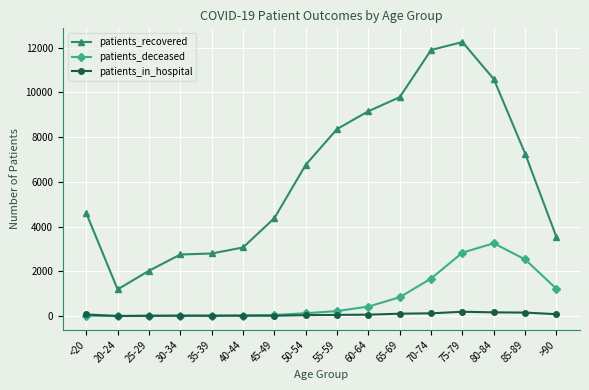

What is the sum of all patients_deceased values?

13255